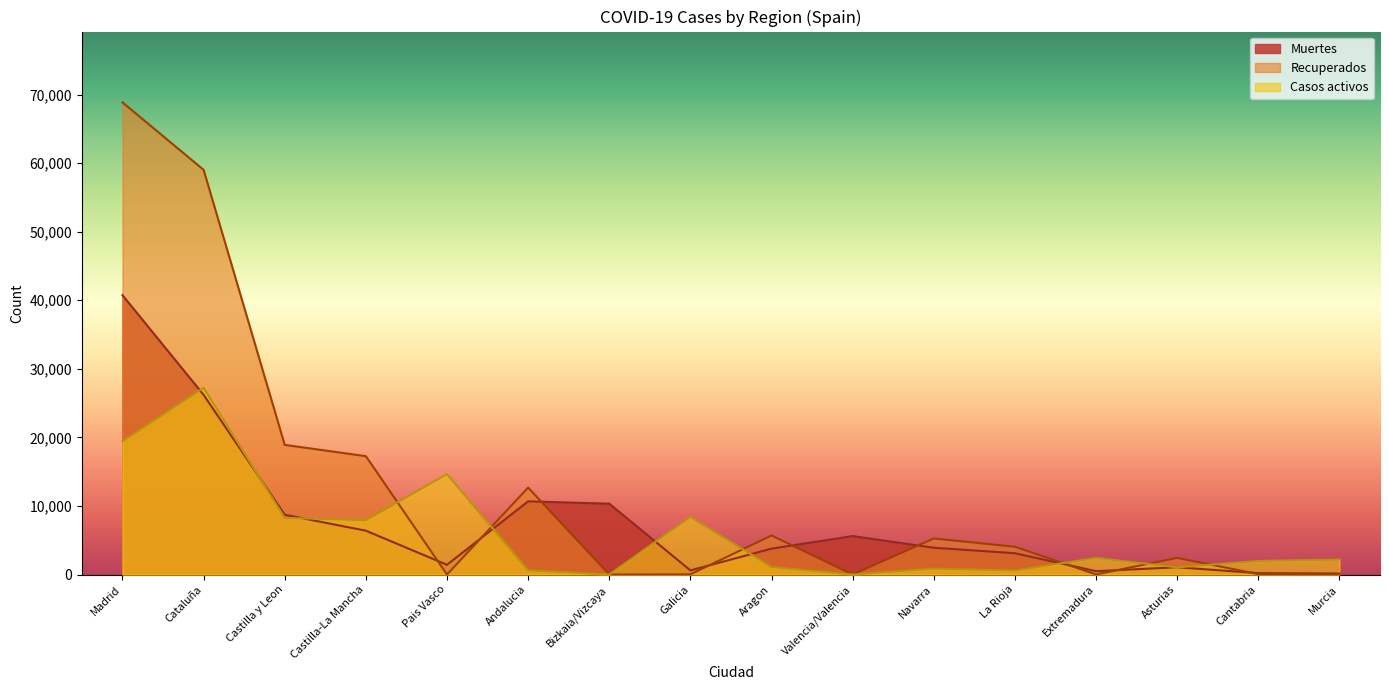

True or false: Recuperados has more than 2 points higher than both neighbors.

True